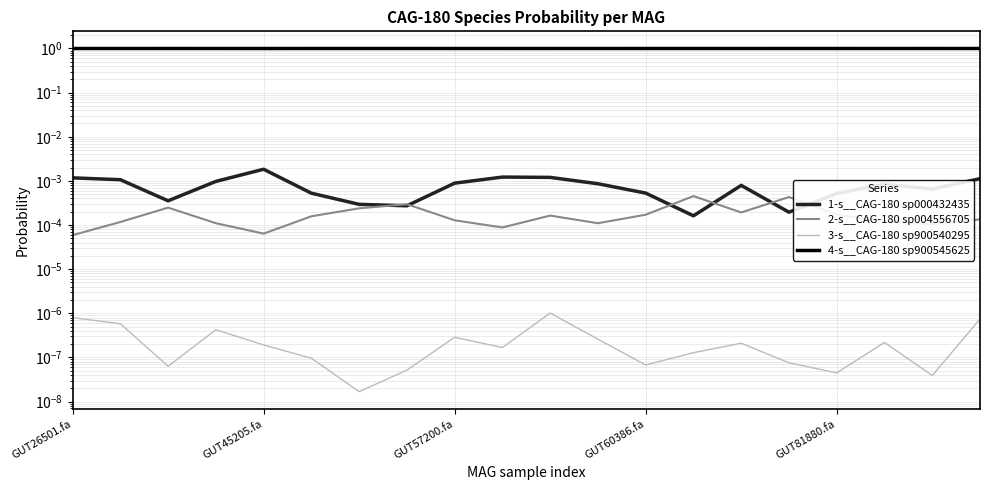

Is it true that 3-s__CAG-180 sp900540295 equals 0.0 at GUT45205.fa?

False